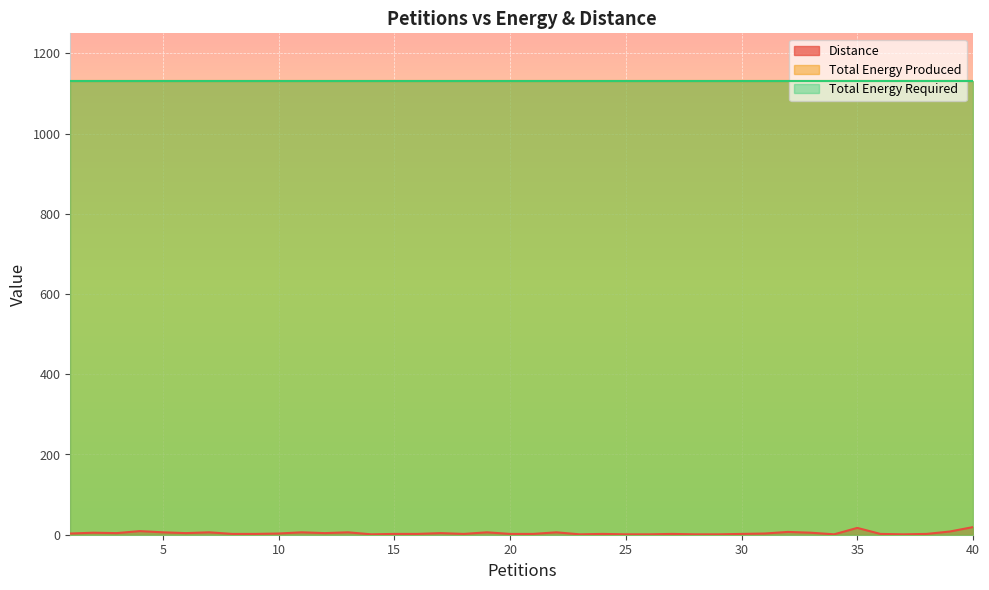

What is the approximate value of Total Energy Required at 21?

1130